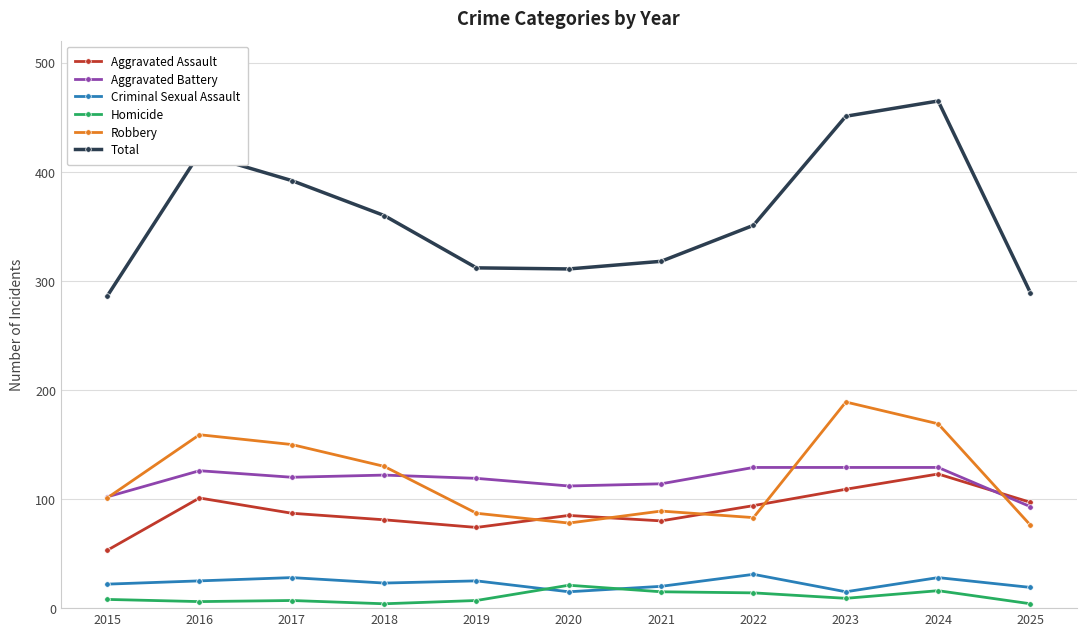

True or false: Criminal Sexual Assault has more than 0 interior local peaks.

True